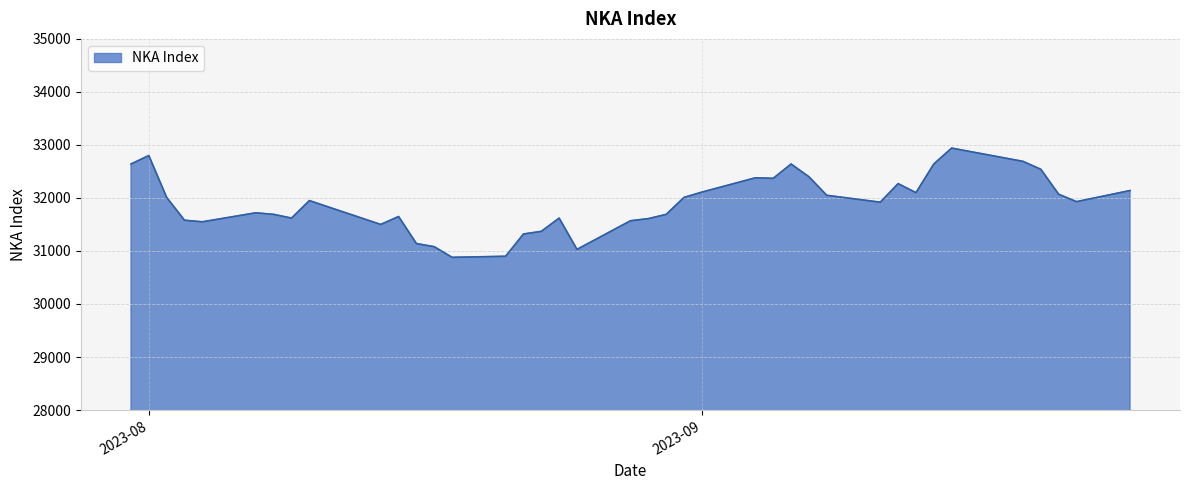

Does the chart display data point markers on the line(s)?

No